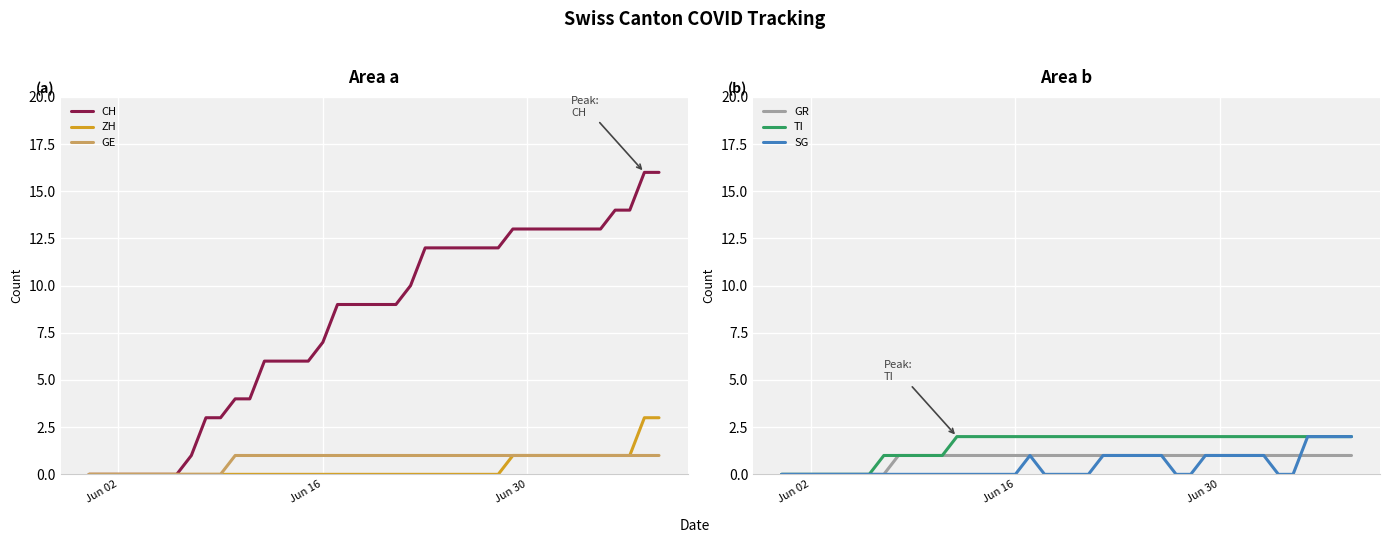

True or false: CH and GR intersect in this chart.

False